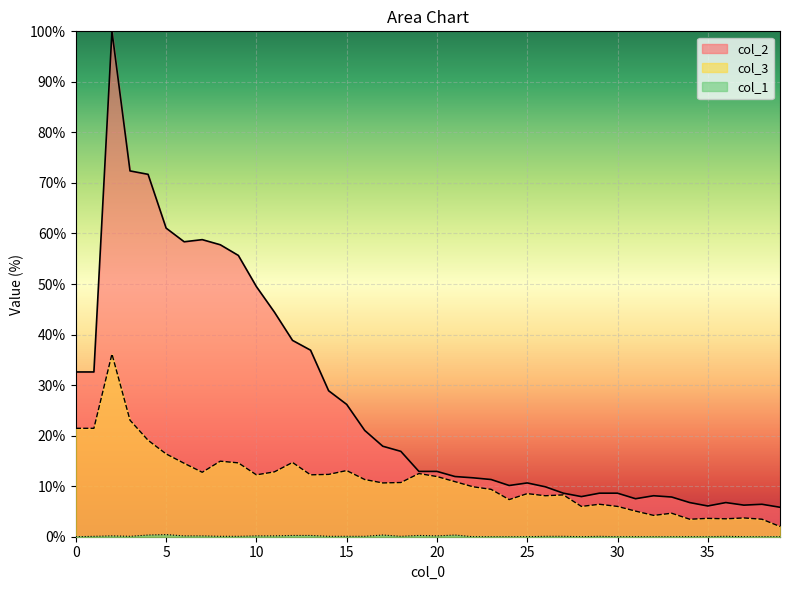

What is the maximum value shown in the chart?

100.0